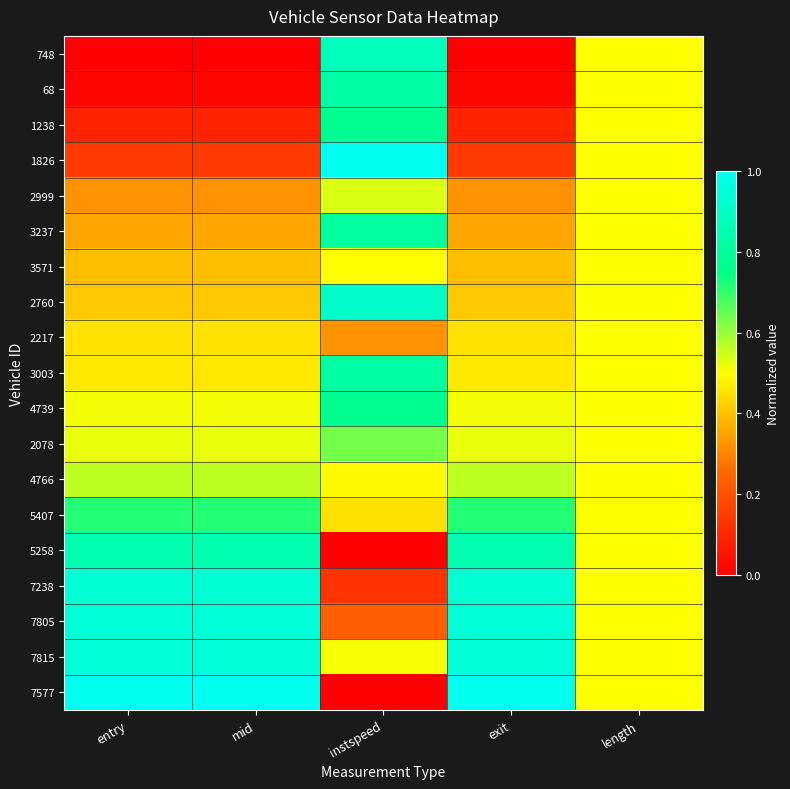

Reading left to right, transcribe all the data shown in this chart.

748: entry=0.0	mid=0.0	instspeed=0.9	exit=0.0	length=0.5
68: entry=0.0	mid=0.0	instspeed=0.8	exit=0.0	length=0.5
1238: entry=0.1	mid=0.1	instspeed=0.8	exit=0.1	length=0.5
1826: entry=0.1	mid=0.1	instspeed=1.0	exit=0.1	length=0.5
2999: entry=0.3	mid=0.3	instspeed=0.5	exit=0.3	length=0.5
3237: entry=0.4	mid=0.4	instspeed=0.8	exit=0.4	length=0.5
3571: entry=0.4	mid=0.4	instspeed=0.5	exit=0.4	length=0.5
2760: entry=0.4	mid=0.4	instspeed=0.9	exit=0.4	length=0.5
2217: entry=0.5	mid=0.5	instspeed=0.3	exit=0.5	length=0.5
3003: entry=0.5	mid=0.5	instspeed=0.8	exit=0.5	length=0.5
4739: entry=0.5	mid=0.5	instspeed=0.8	exit=0.5	length=0.5
2078: entry=0.5	mid=0.5	instspeed=0.6	exit=0.5	length=0.5
4766: entry=0.6	mid=0.6	instspeed=0.5	exit=0.6	length=0.5
5407: entry=0.7	mid=0.7	instspeed=0.5	exit=0.7	length=0.5
5258: entry=0.8	mid=0.8	instspeed=0.0	exit=0.8	length=0.5
7238: entry=0.9	mid=0.9	instspeed=0.1	exit=0.9	length=0.5
7805: entry=0.9	mid=0.9	instspeed=0.2	exit=0.9	length=0.5
7815: entry=0.9	mid=0.9	instspeed=0.5	exit=0.9	length=0.5
7577: entry=1.0	mid=1.0	instspeed=0.0	exit=1.0	length=0.5